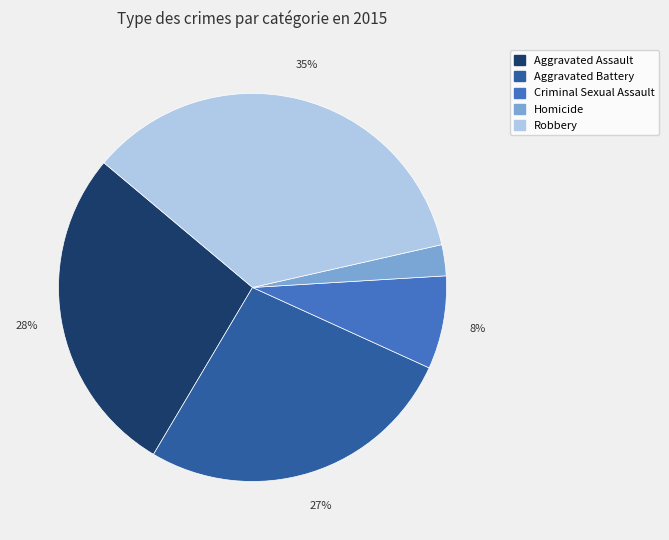

Which slice is the largest?

Robbery